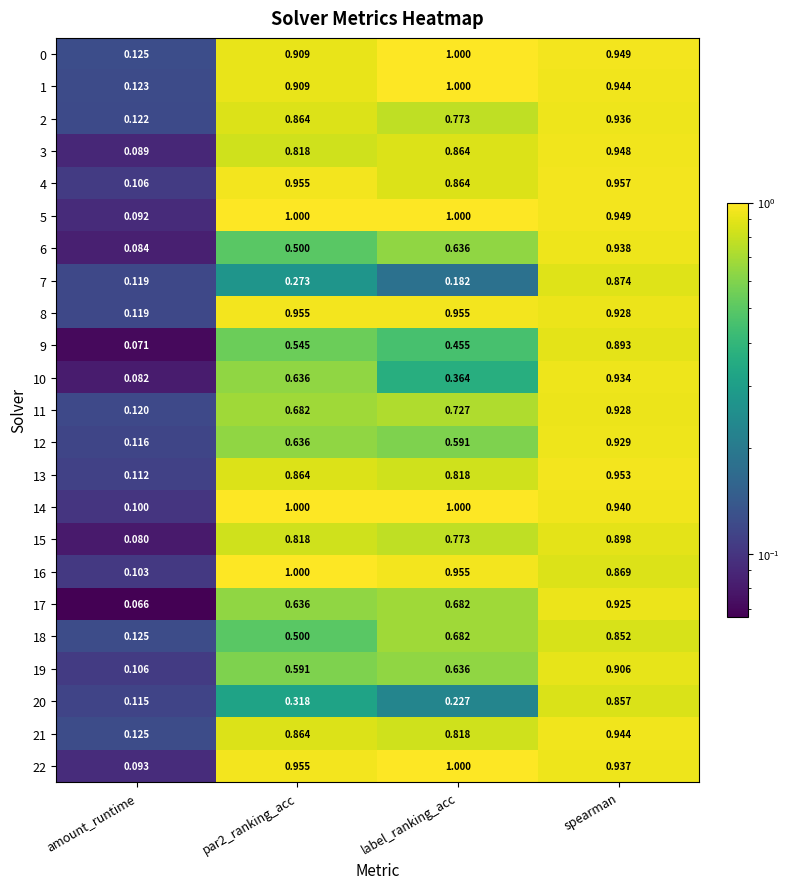

Which category has the highest value in the 12 series?

spearman